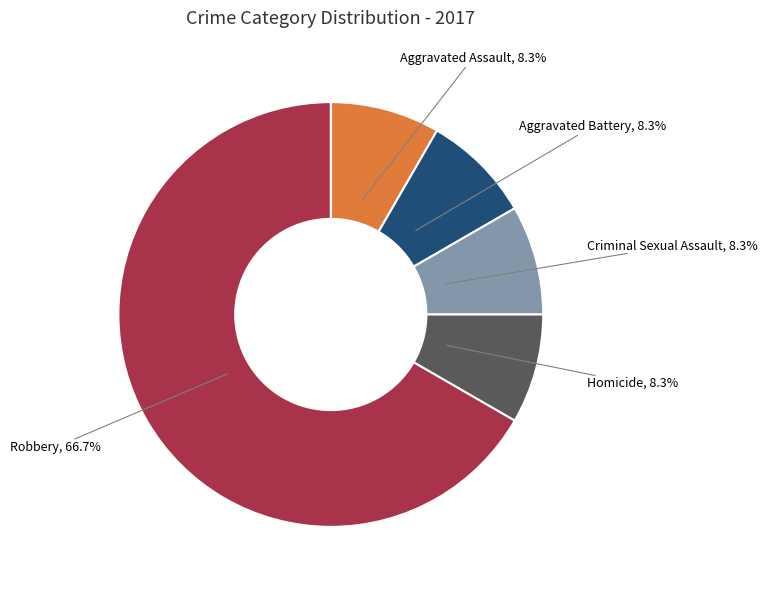

Is there a majority slice in this chart?

Yes